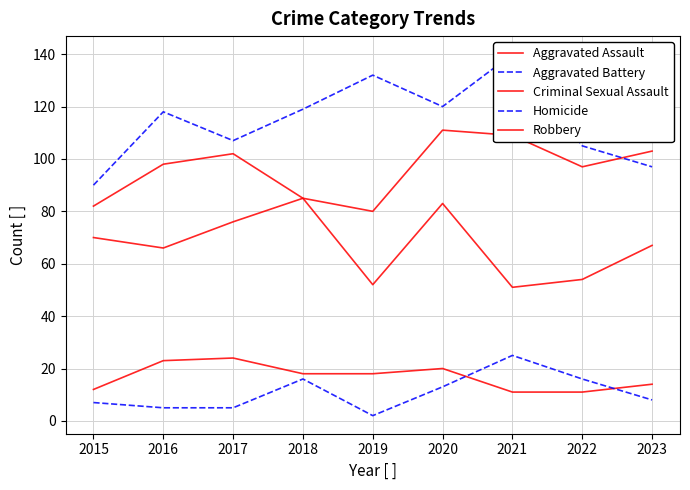

What is the sum of the Aggravated Battery values at 2021 and 2019?

272